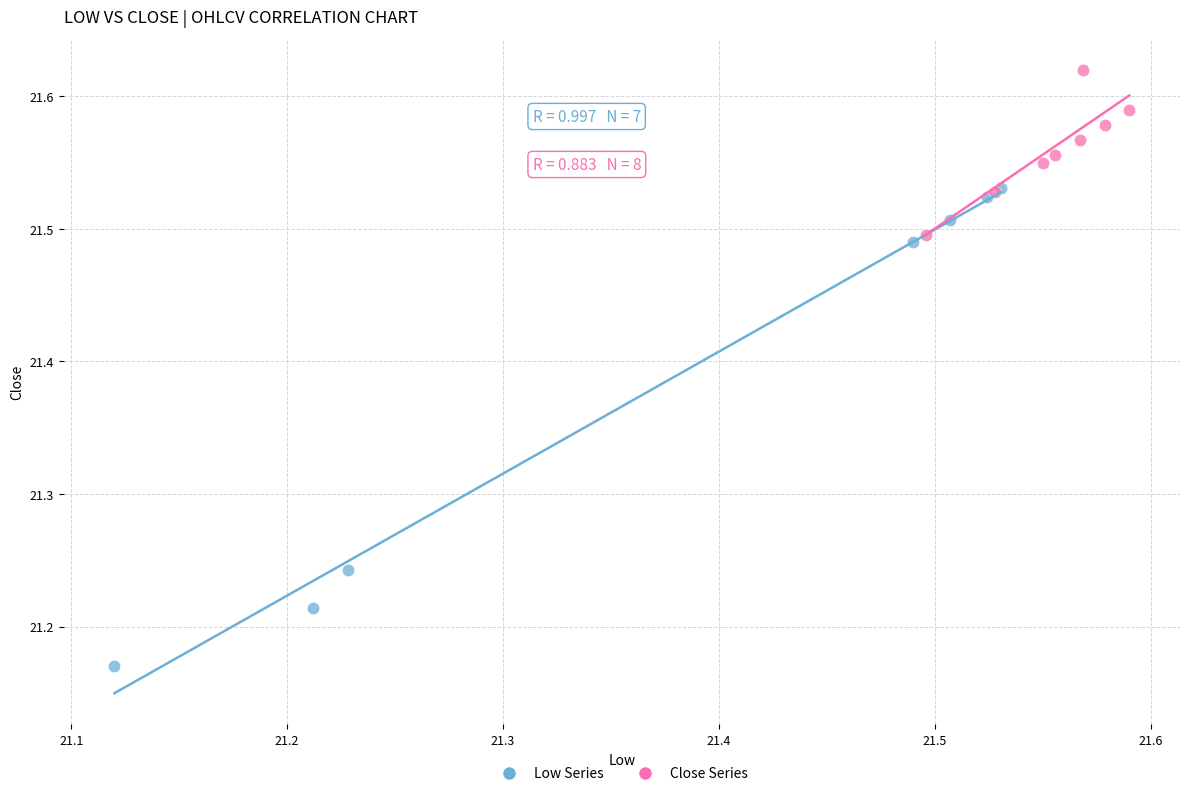

Which series contains the lowest Y value?

Low Series